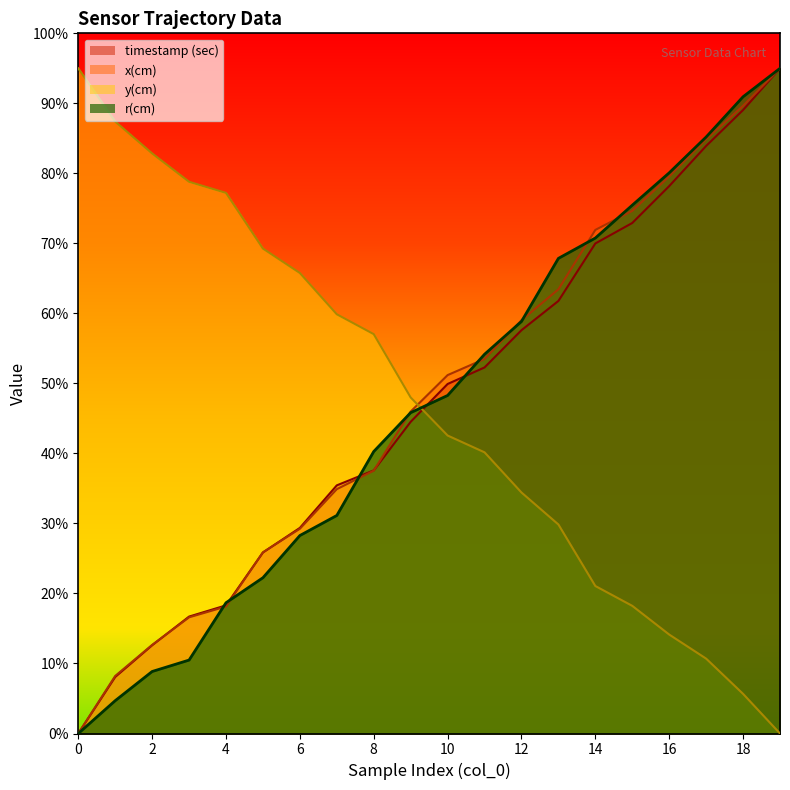

Reading left to right, list all the values displayed in this chart.

timestamp (sec): 0.0	80.8	126.0	167.0	183.0	258.5	293.6	354.4	375.8	445.2	499.2	522.8	576.0	617.8	699.9	729.1	781.8	839.2	890.4	950.0
x(cm): 0.0	82.2	126.5	165.9	181.4	258.8	292.4	349.0	375.4	459.8	511.9	534.9	590.3	634.4	719.2	746.6	795.6	848.9	896.5	950.0
y(cm): 950.0	874.0	828.5	788.0	772.1	692.6	657.7	598.7	570.4	479.9	425.6	401.6	344.2	298.5	210.6	182.3	141.3	106.9	56.6	0.0
r(cm): 0.0	46.9	88.6	104.9	186.8	222.5	282.8	311.4	402.7	458.3	482.8	541.6	588.5	678.6	707.6	754.5	800.8	851.9	909.4	950.0